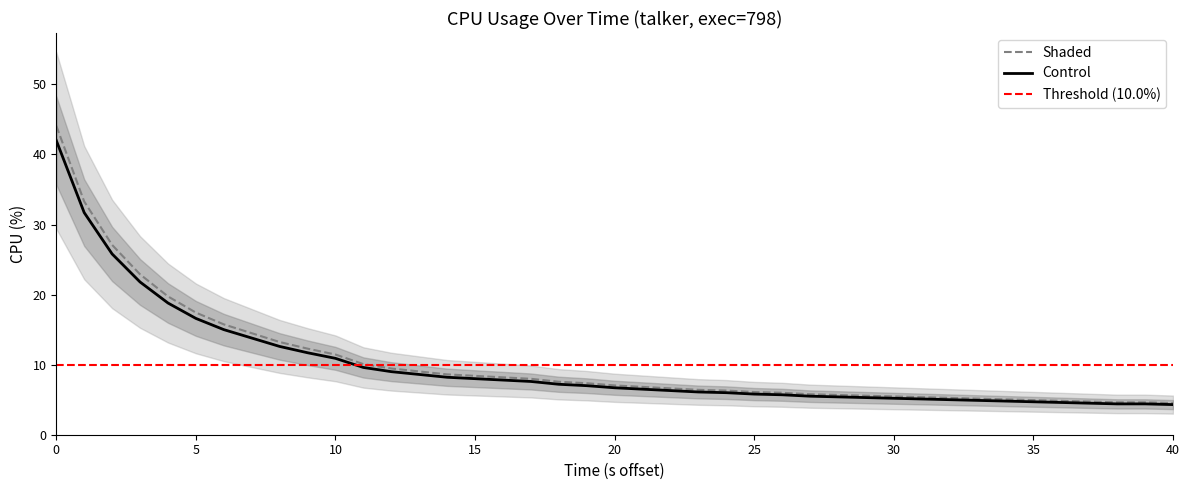

What is the value of the 40th point from the left?

4.5